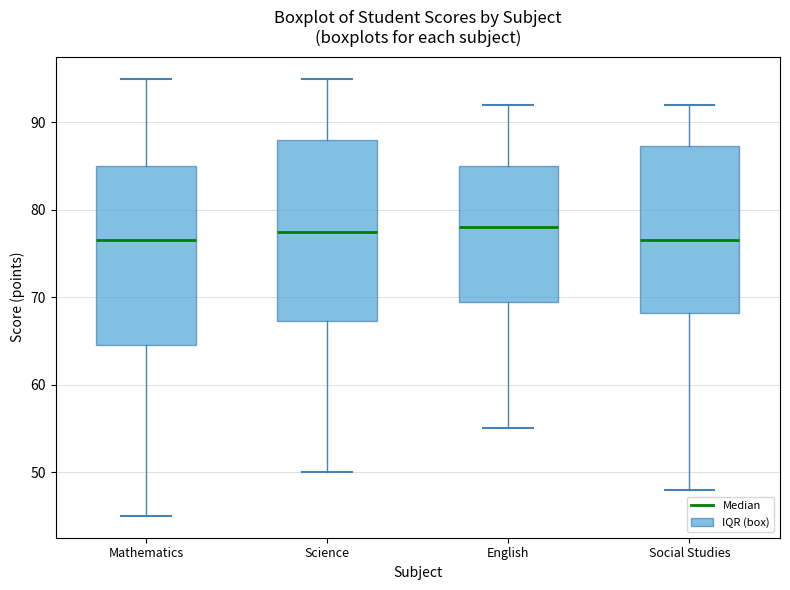

Where does the upper whisker of the box for Mathematics end on the y-axis? The values are not printed on the chart, so give them approximately, as read against the axis.

95